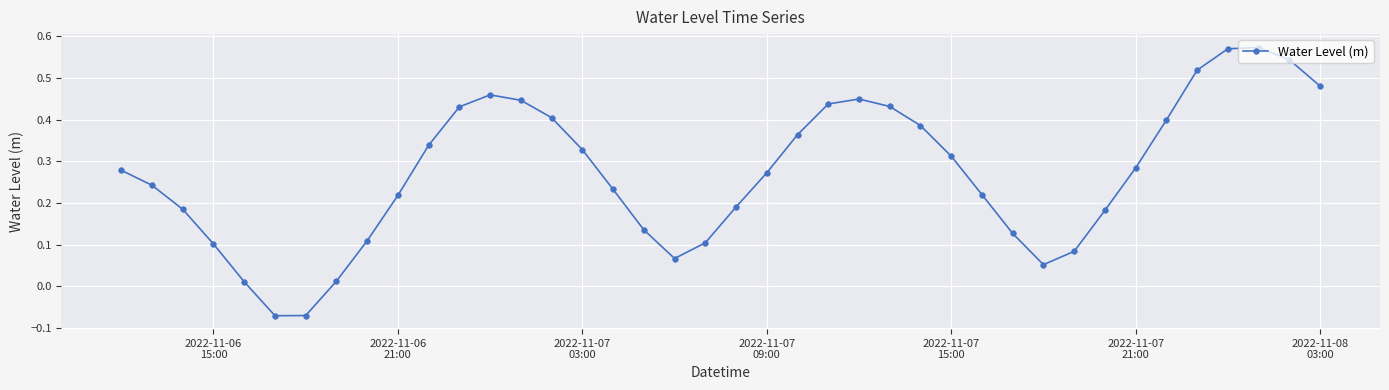

How many interior local valleys (lower than both neighbors) does the data have?

3